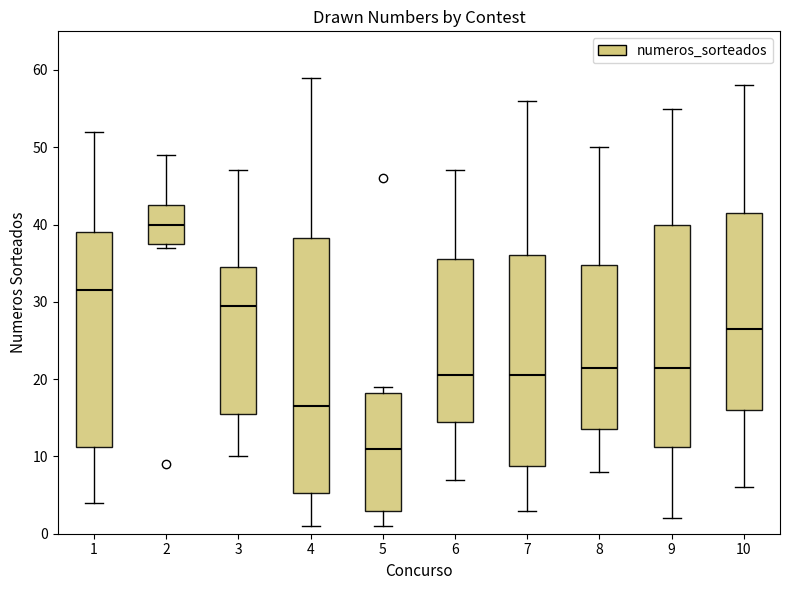

Where is the lower edge of the box at x = 6 on the y-axis? The values are not printed on the chart, so give them approximately, as read against the axis.

15